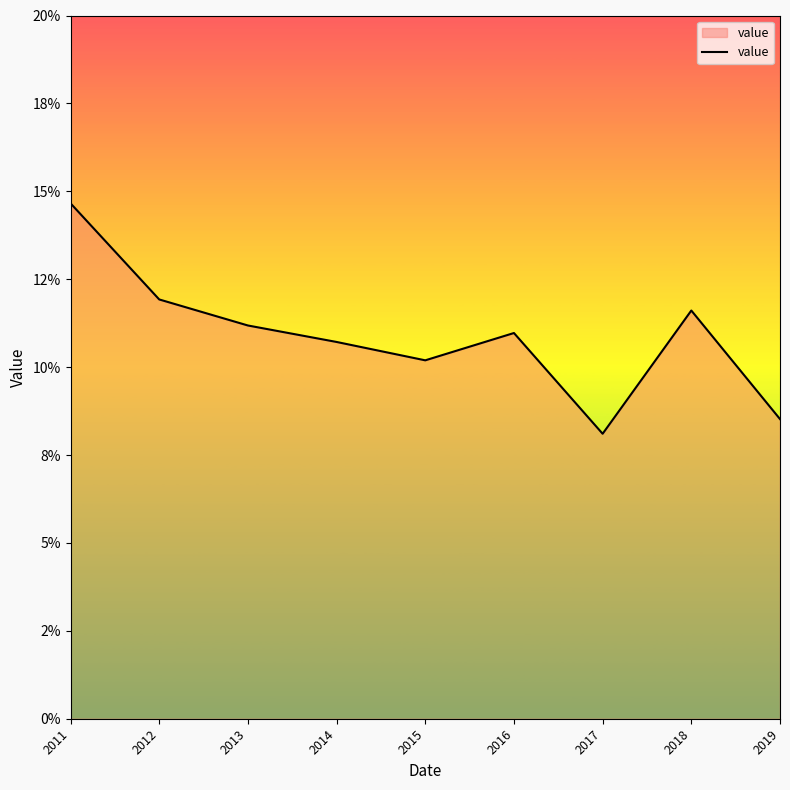

Does the chart display data point markers on the line(s)?

No